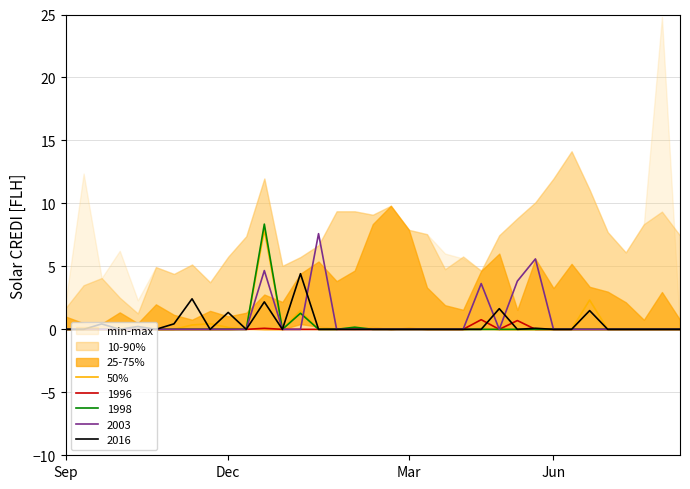

How many interior local valleys (lower than both neighbors) does the data have?

2